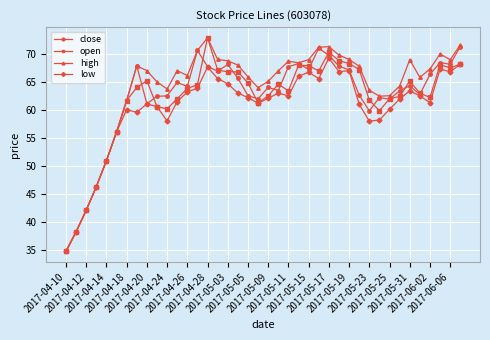

What is the value of the low point at the 39th from the left?

66.8